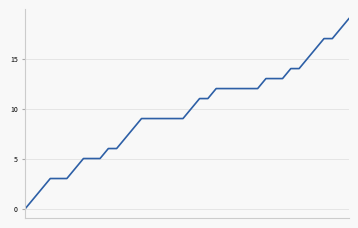

What is the difference between the maximum and minimum values?

19